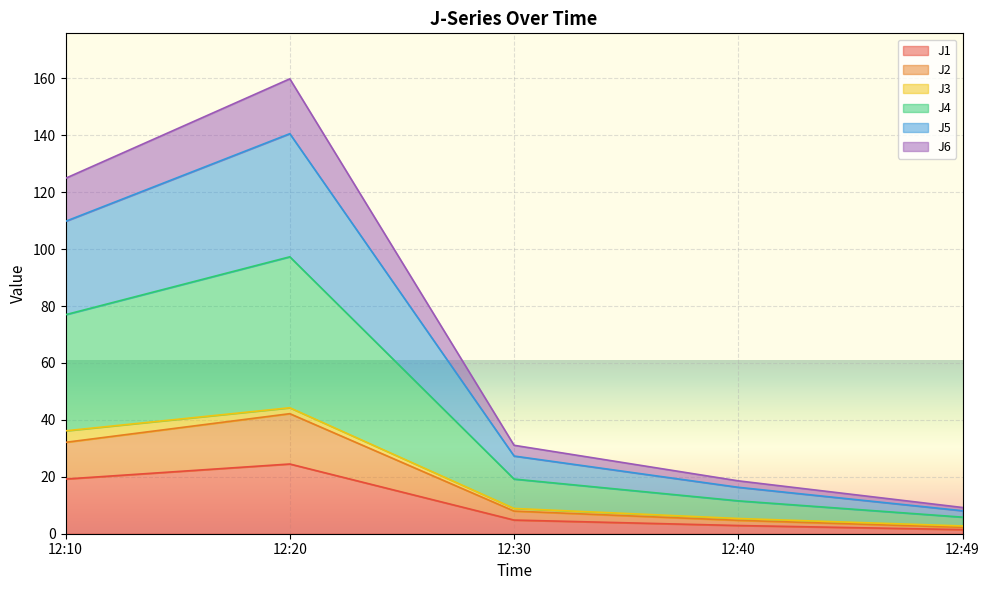

What is the total value across all series at 12:10?

124.9